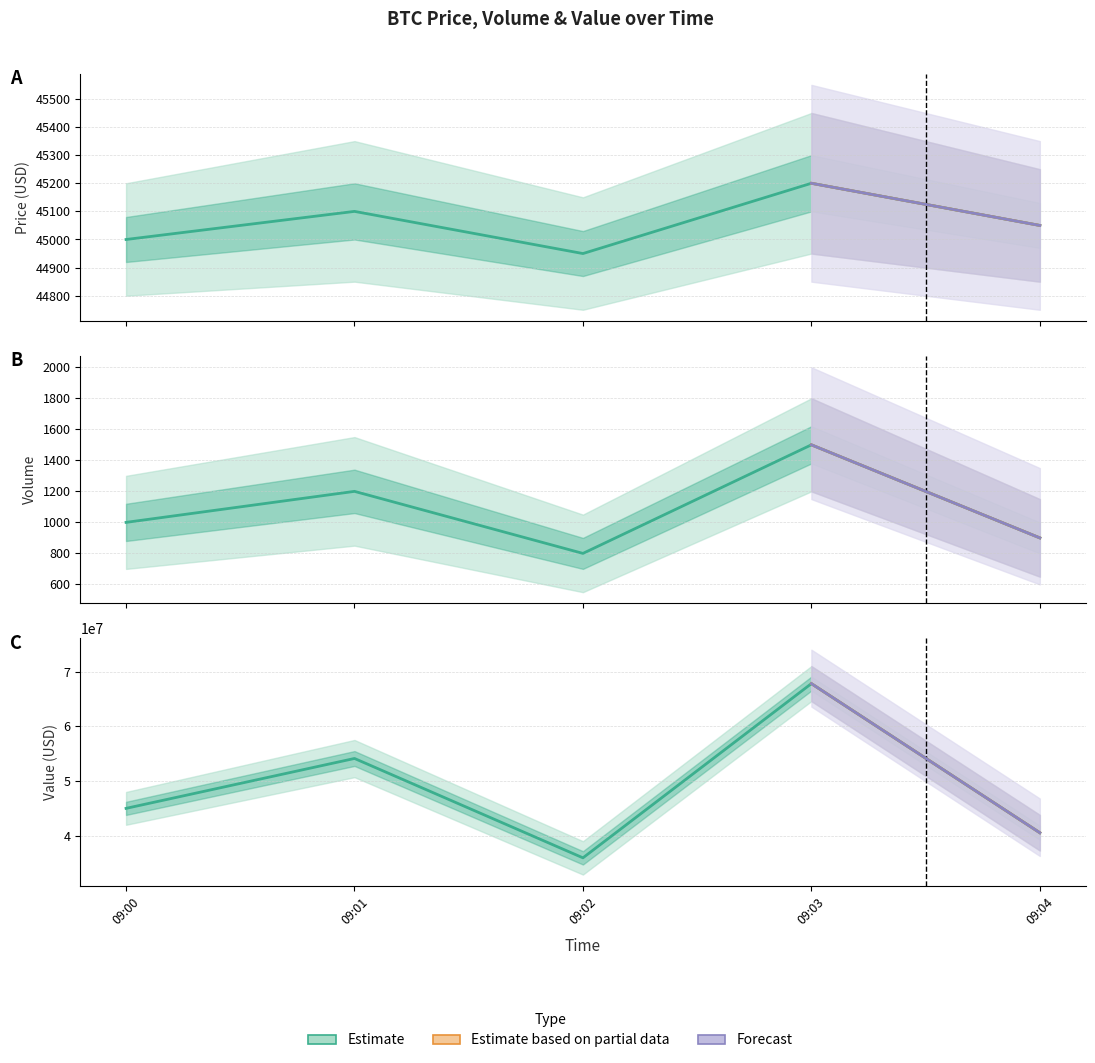

How many lines are shown in the chart?

3